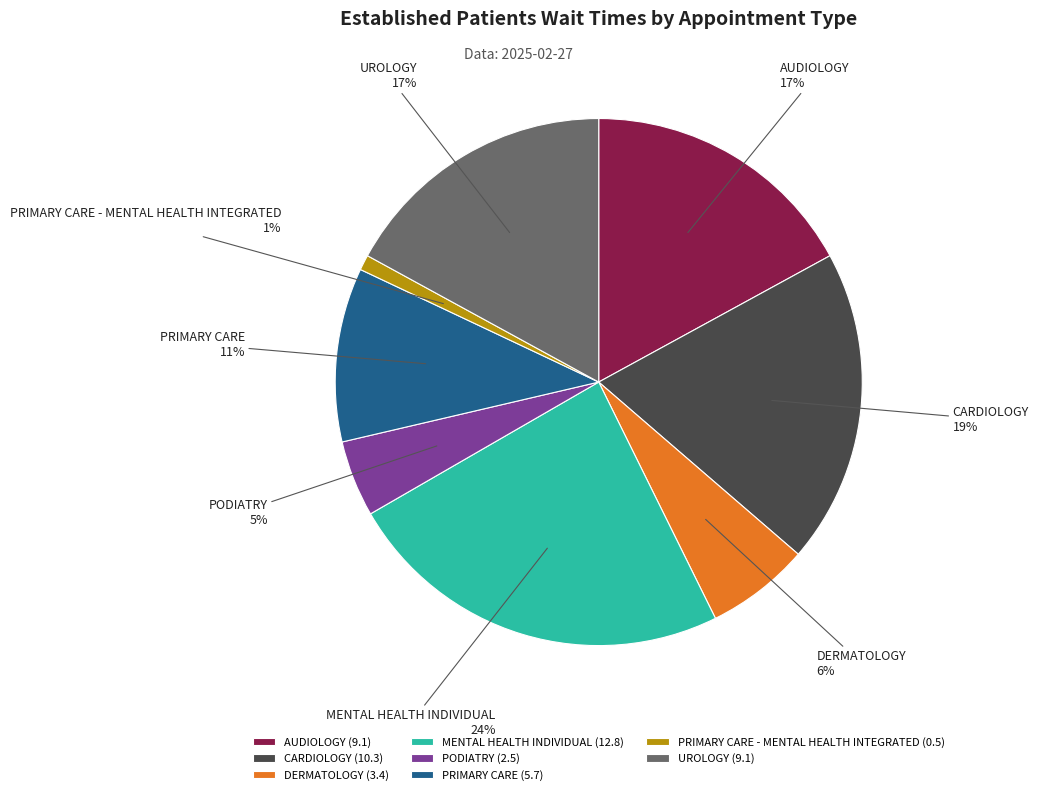

Combined, do MENTAL HEALTH INDIVIDUAL and PRIMARY CARE account for over 50%?

No